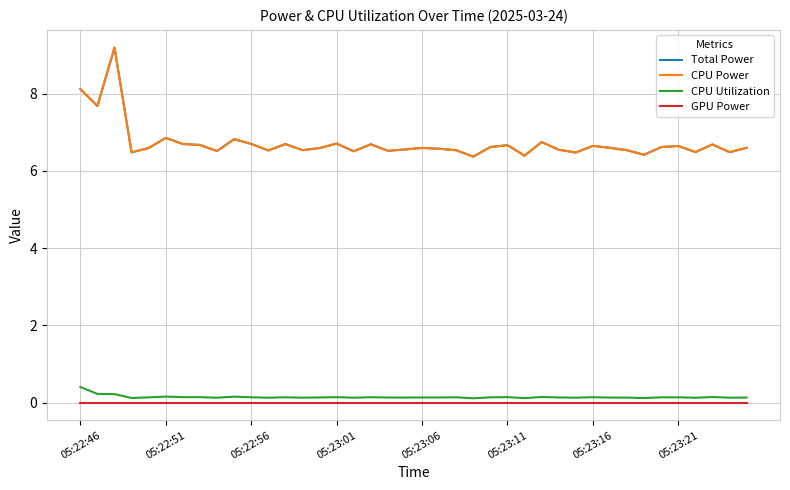

Does the chart have visible grid lines?

Yes